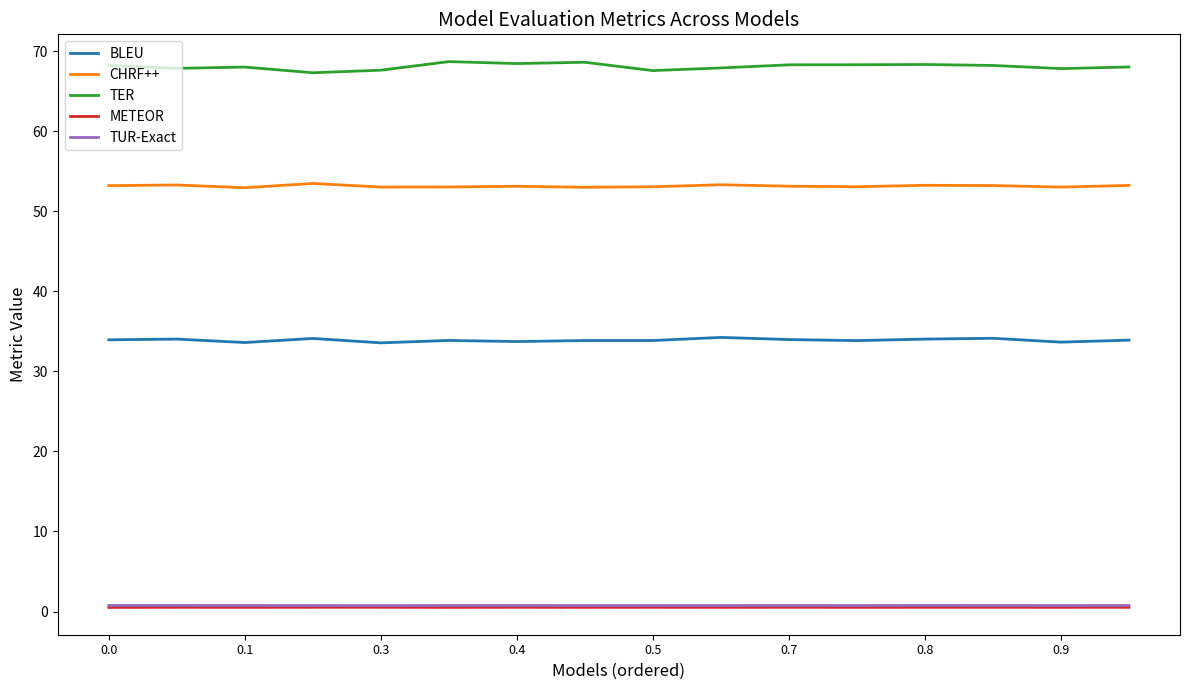

True or false: TER and METEOR intersect in this chart.

False